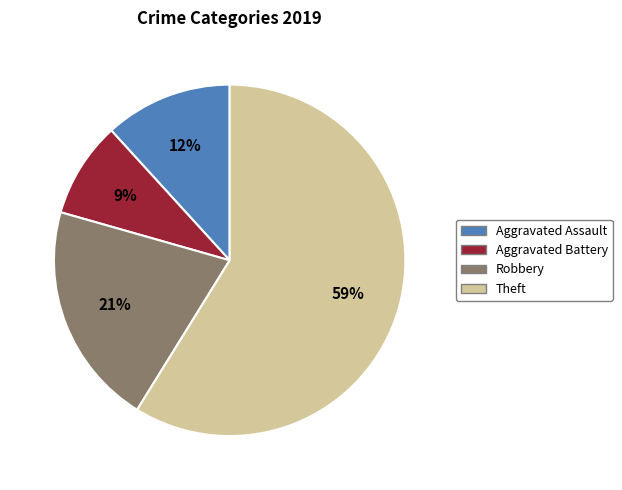

Do Aggravated Assault and Aggravated Battery together represent more than half of the pie?

No